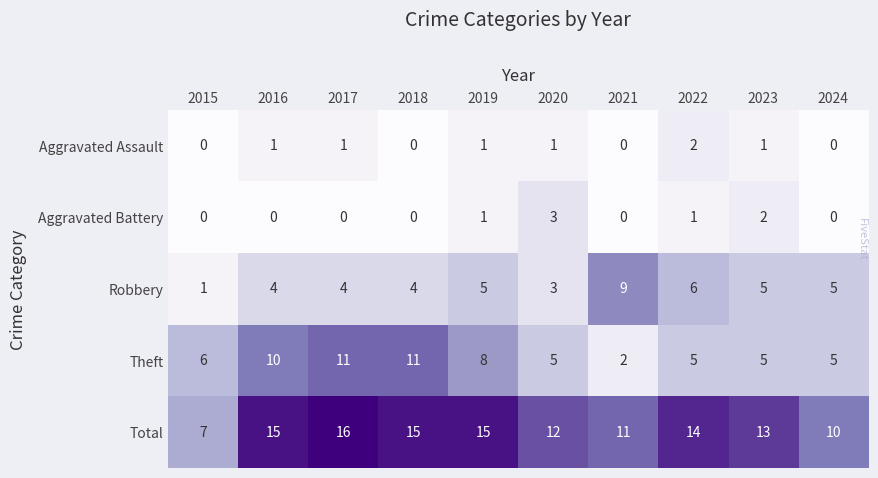

List the series in order of their peak value, lowest first.

Aggravated Assault, Aggravated Battery, Robbery, Theft, Total